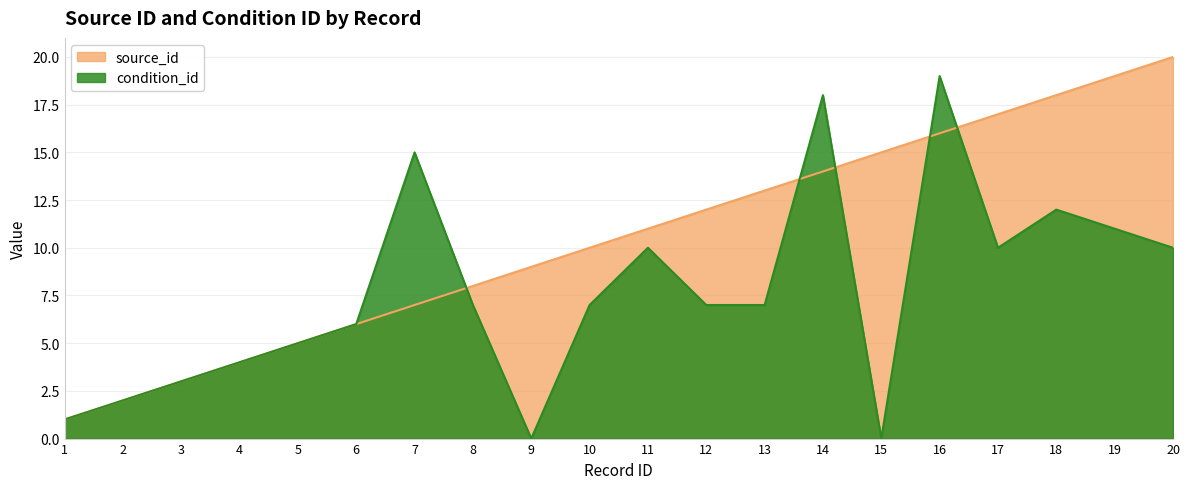

What is the difference between the highest and lowest values at 18?

6